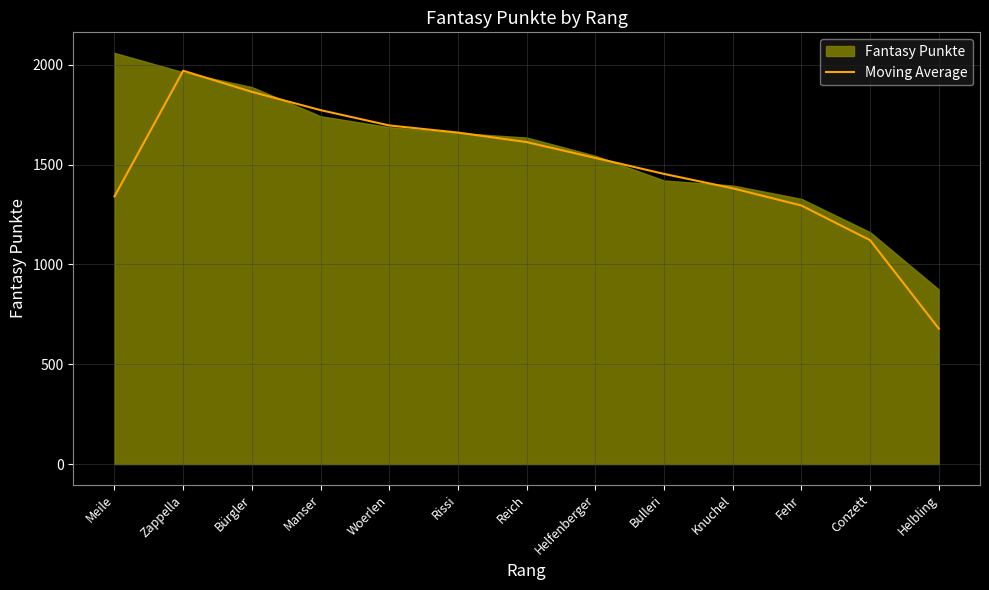

True or false: the data shows 1453.0 at Bulleri.

True